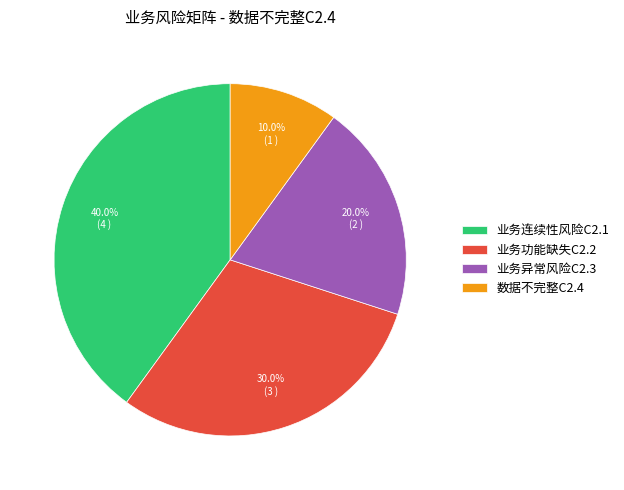

To the nearest percent, what percentage of the pie is 业务连续性风险C2.1?

40%